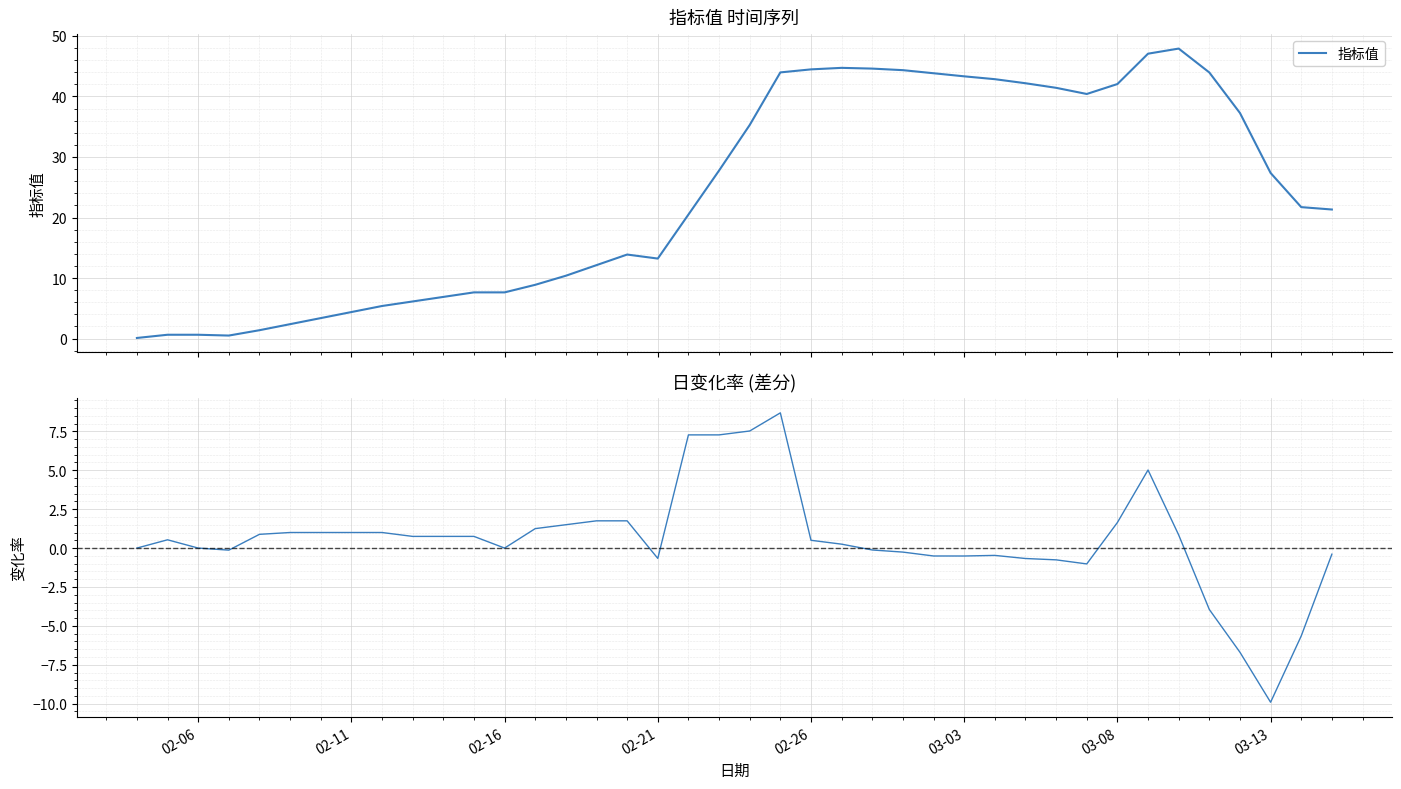

Which series has the largest total across all categories?

指标值